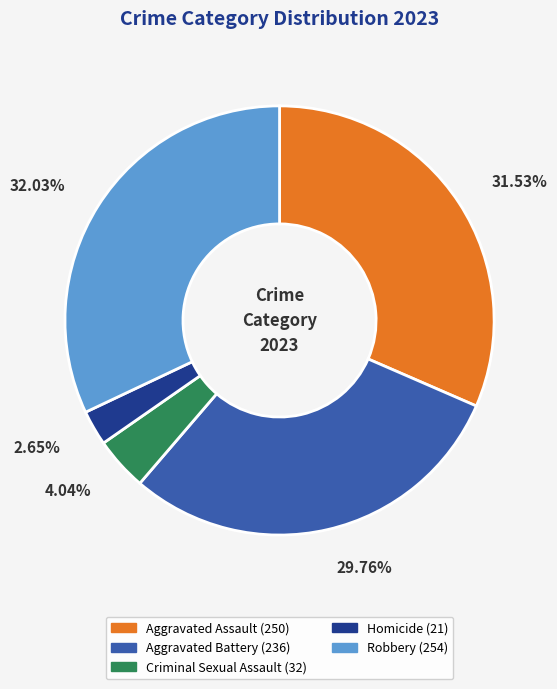

Combined, do Robbery and Criminal Sexual Assault account for over 50%?

No